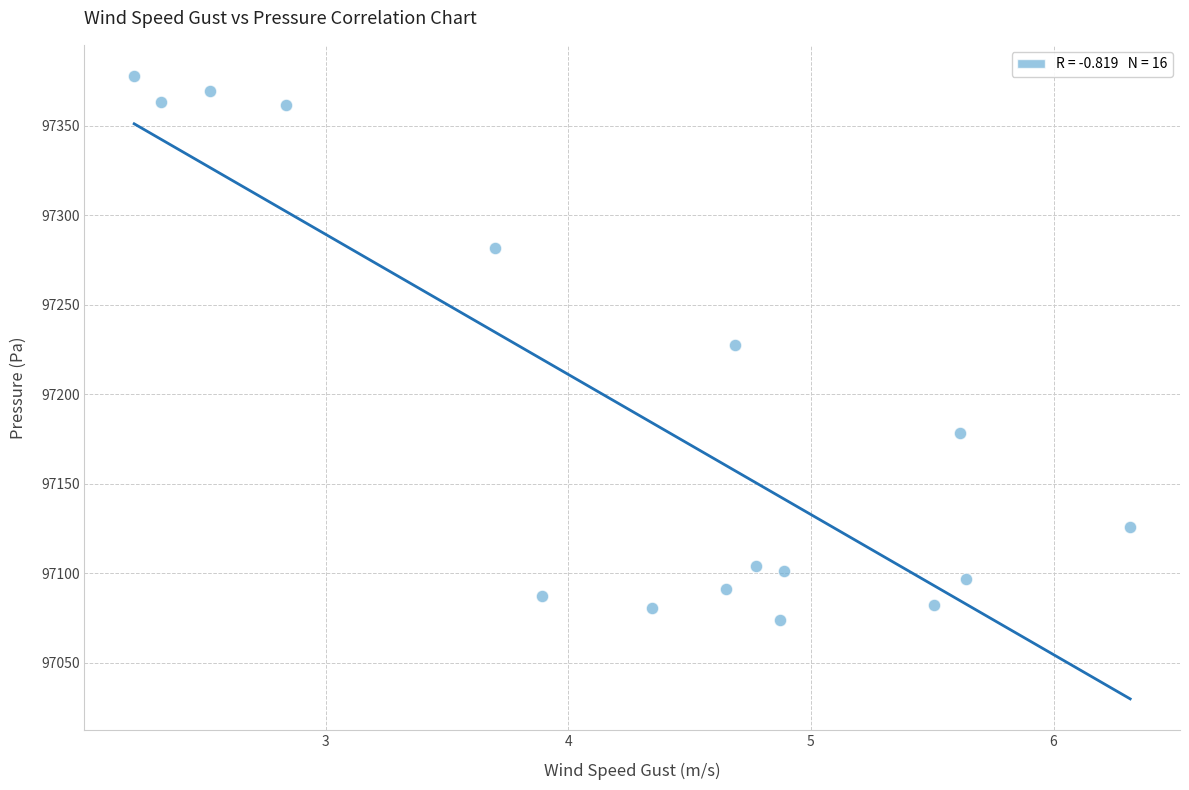

What is the range of X values (max minus min)?

4.1